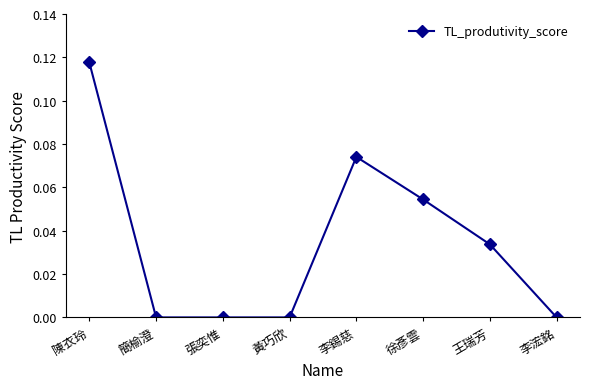

Which label corresponds to the largest value in the chart?

陳衣玲